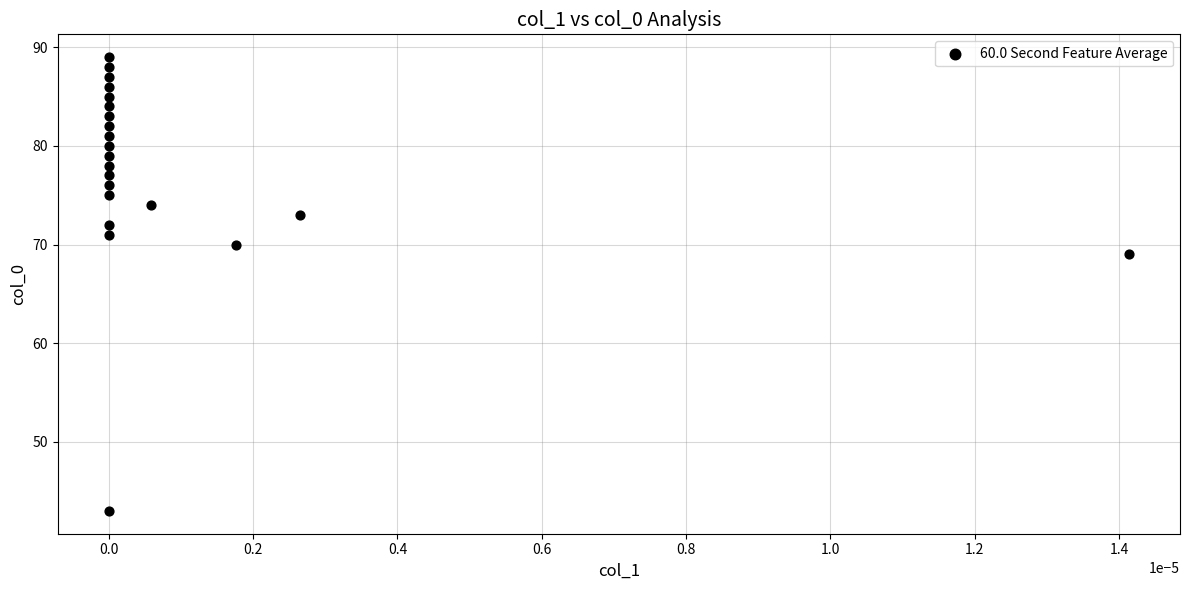

What Y value in the scatter plot is closest to 66?

69